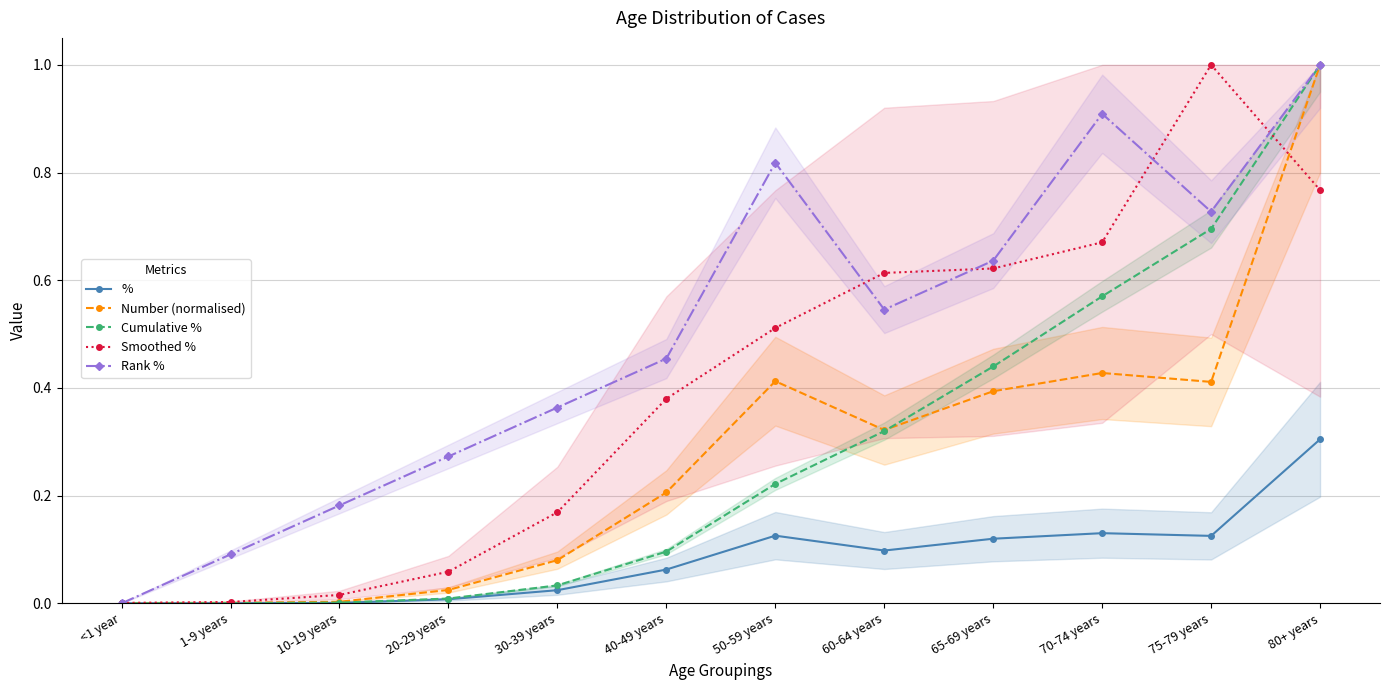

Reading left to right, what are all the values shown in this chart?

%: <1 year=0.0	1-9 years=0.0	10-19 years=0.0	20-29 years=0.0	30-39 years=0.0	40-49 years=0.1	50-59 years=0.1	60-64 years=0.1	65-69 years=0.1	70-74 years=0.1	75-79 years=0.1	80+ years=0.3
Number (normalised): <1 year=0.0	1-9 years=0.0	10-19 years=0.0	20-29 years=0.0	30-39 years=0.1	40-49 years=0.2	50-59 years=0.4	60-64 years=0.3	65-69 years=0.4	70-74 years=0.4	75-79 years=0.4	80+ years=1.0
Cumulative %: <1 year=0.0	1-9 years=0.0	10-19 years=0.0	20-29 years=0.0	30-39 years=0.0	40-49 years=0.1	50-59 years=0.2	60-64 years=0.3	65-69 years=0.4	70-74 years=0.6	75-79 years=0.7	80+ years=1.0
Smoothed %: <1 year=0.0	1-9 years=0.0	10-19 years=0.0	20-29 years=0.1	30-39 years=0.2	40-49 years=0.4	50-59 years=0.5	60-64 years=0.6	65-69 years=0.6	70-74 years=0.7	75-79 years=1.0	80+ years=0.8
Rank %: <1 year=0.0	1-9 years=0.1	10-19 years=0.2	20-29 years=0.3	30-39 years=0.4	40-49 years=0.5	50-59 years=0.8	60-64 years=0.5	65-69 years=0.6	70-74 years=0.9	75-79 years=0.7	80+ years=1.0